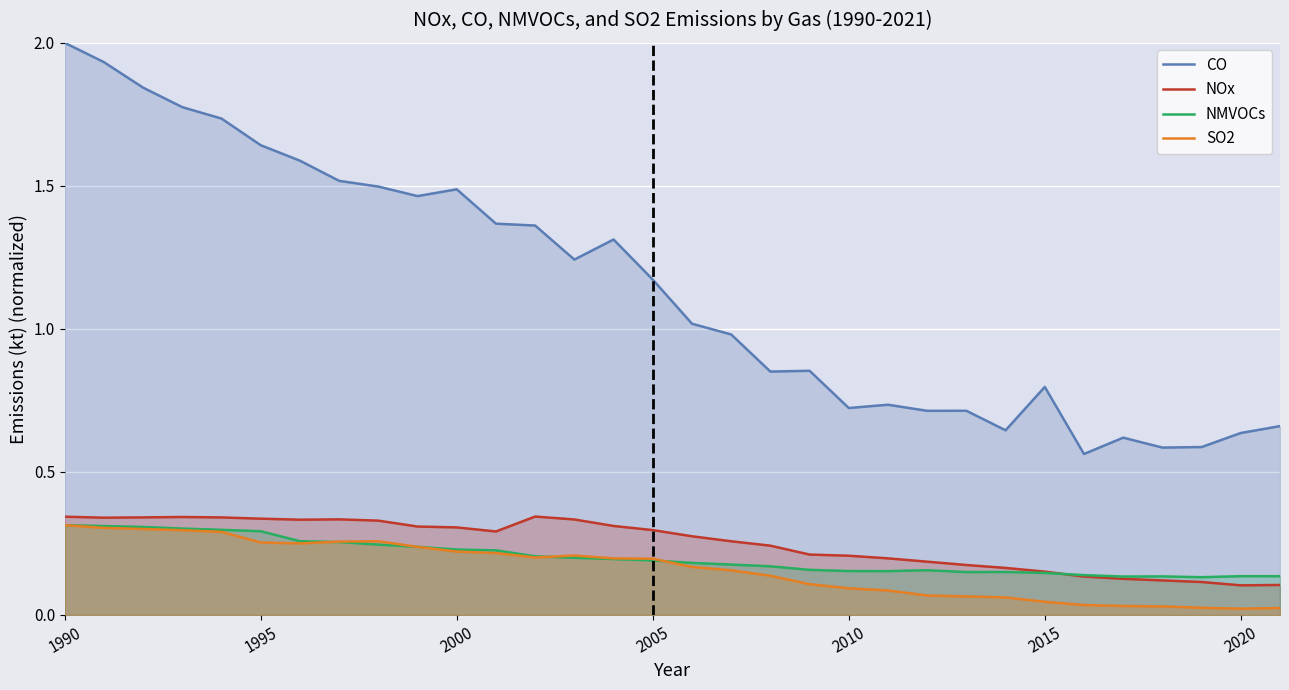

What is the difference between the maximum and minimum values in the NMVOCs series?

0.2